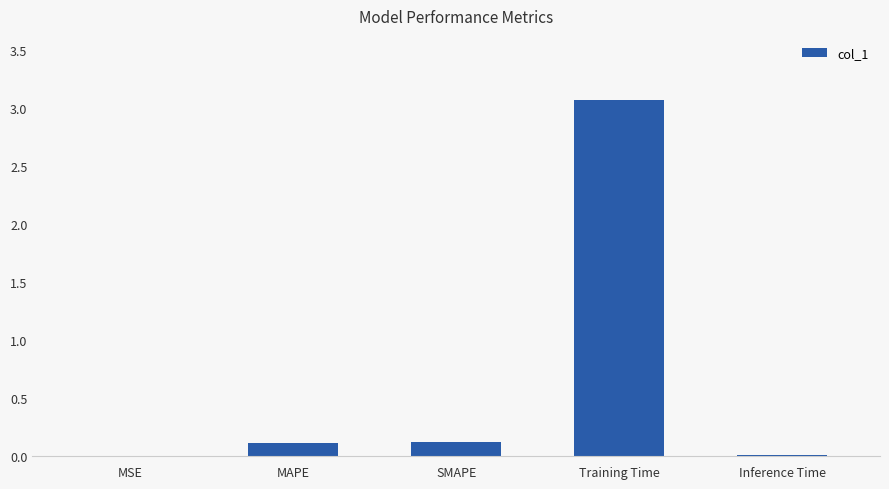

Between MAPE and Training Time, which is larger?

Training Time